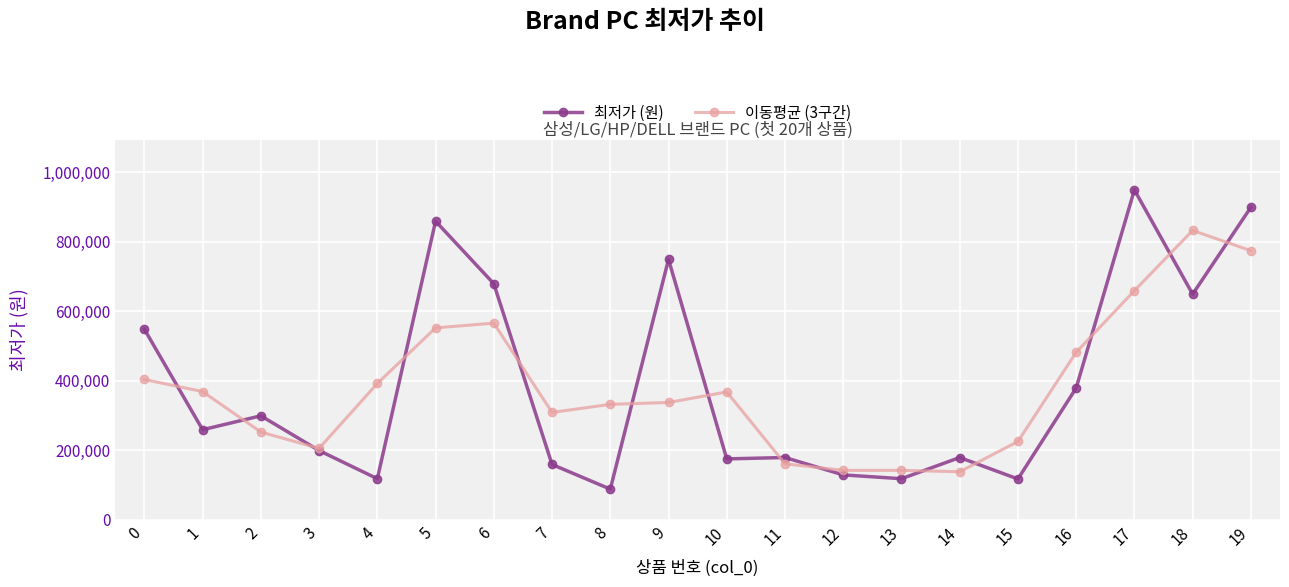

True or false: 최저가 (원) and 이동평균 (3구간) intersect in this chart.

True